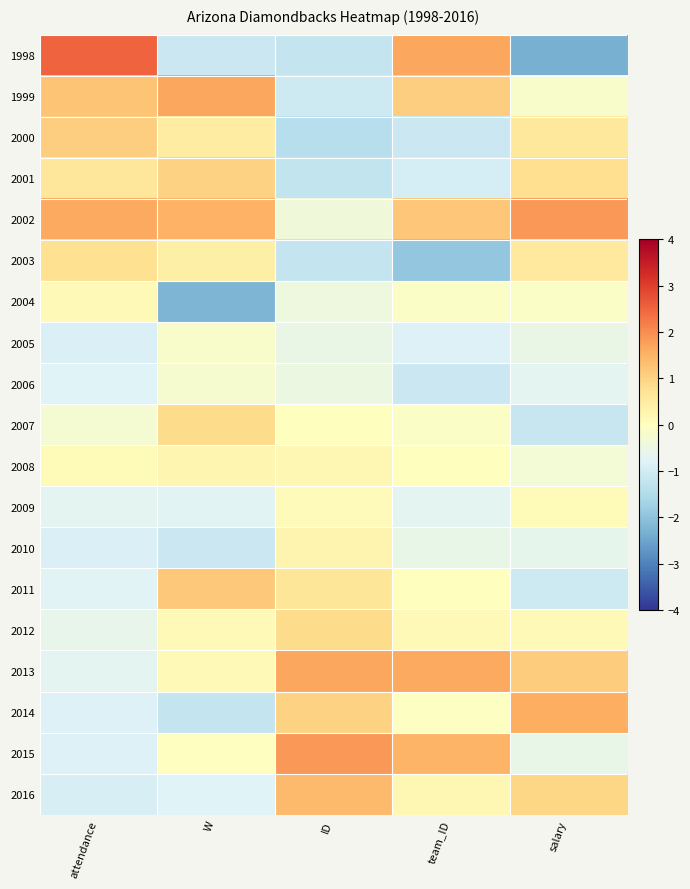

Which category has the lowest value across all series?

salary